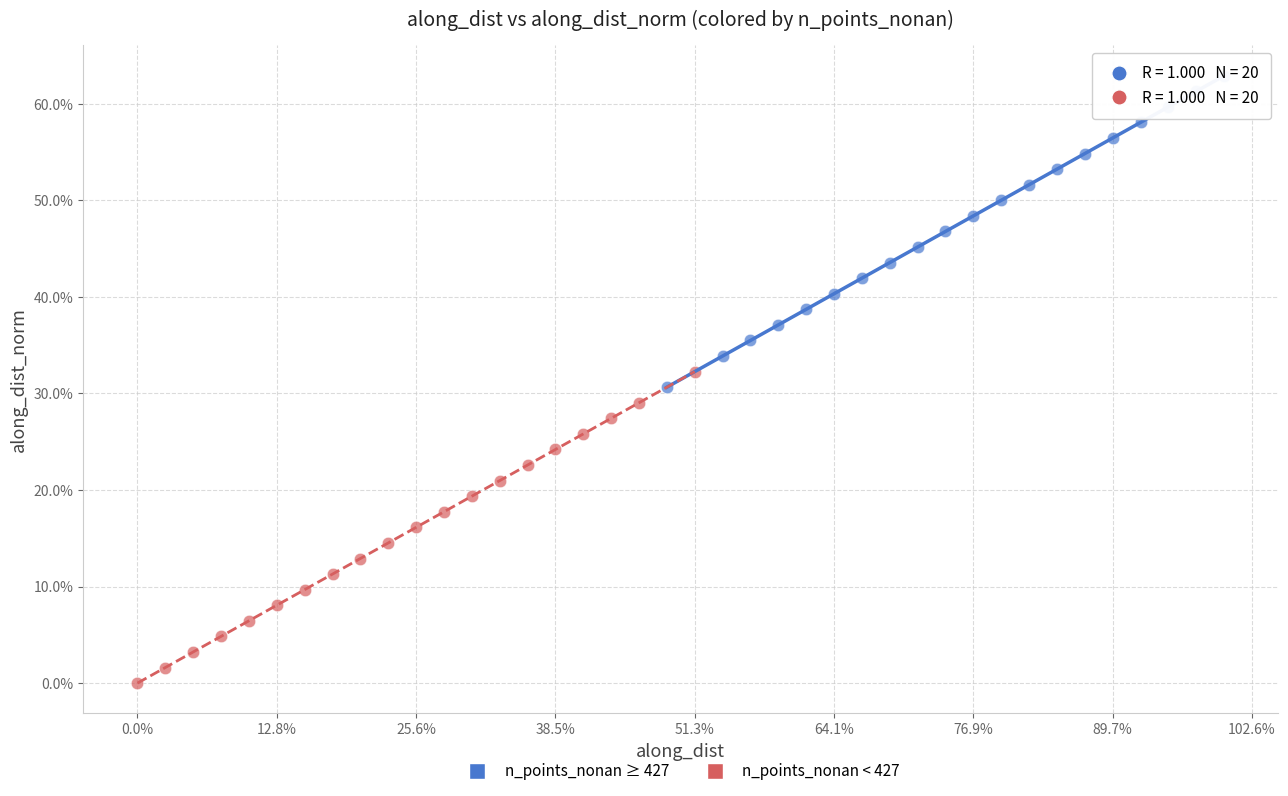

What are all the series names shown in the legend?

n_points_nonan ≥ 427, n_points_nonan < 427